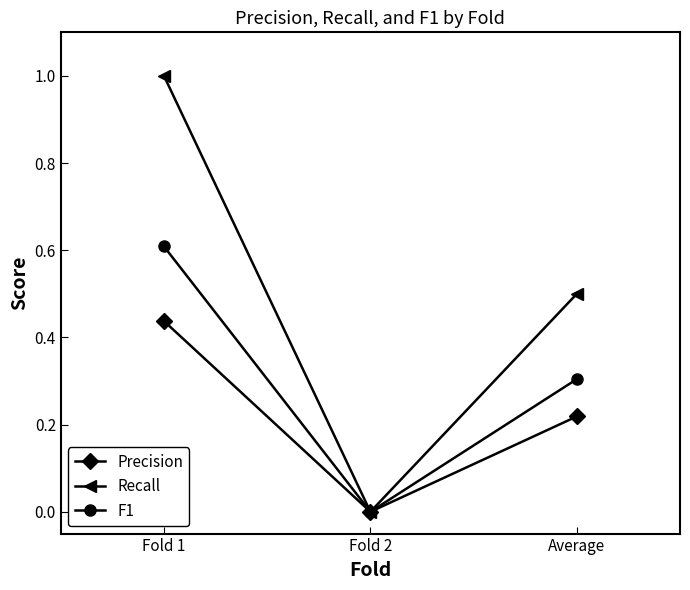

What is the spread (max minus min) of values at Average?

0.3